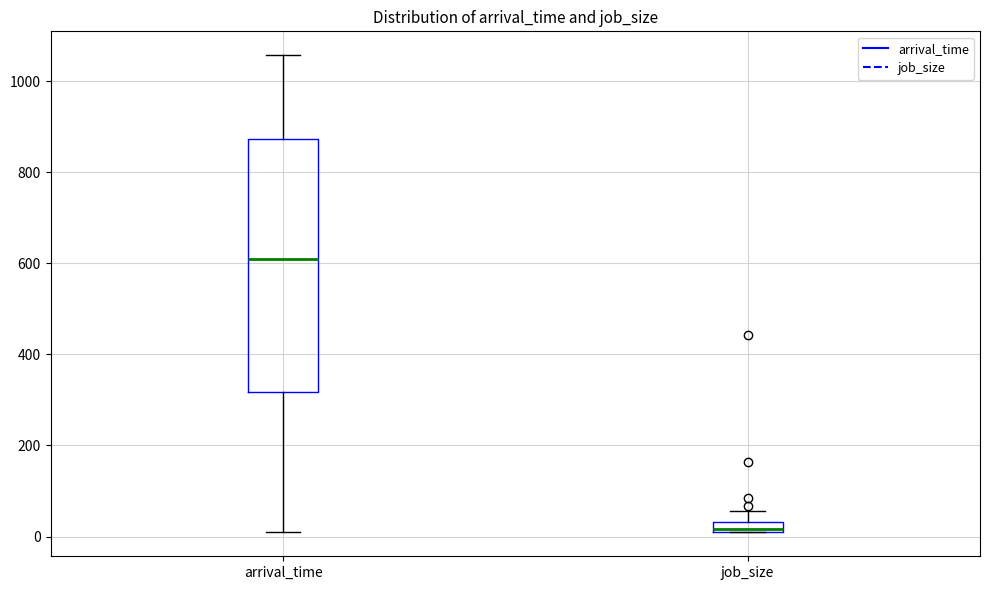

Which box's median line is the highest?

arrival_time